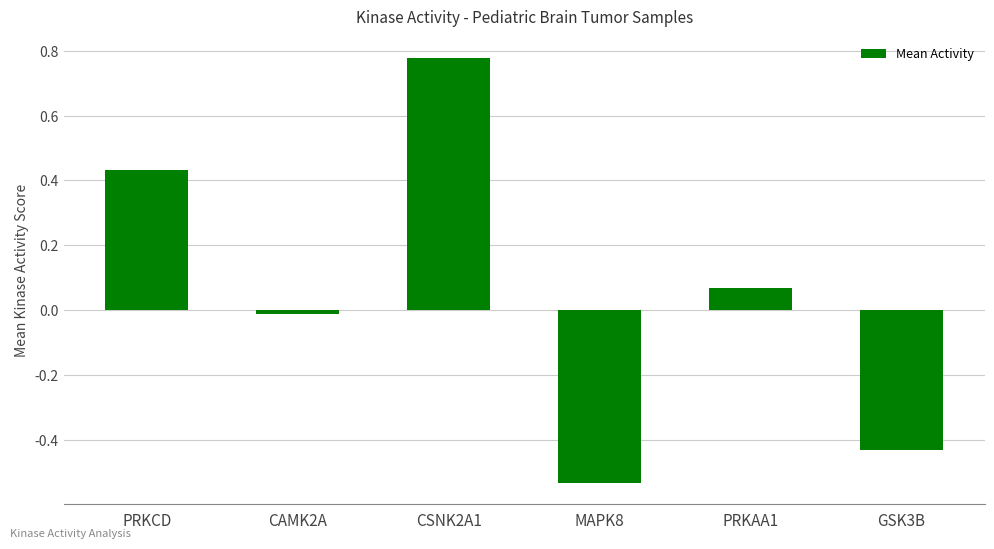

What is the difference between the second highest and minimum values?

1.0